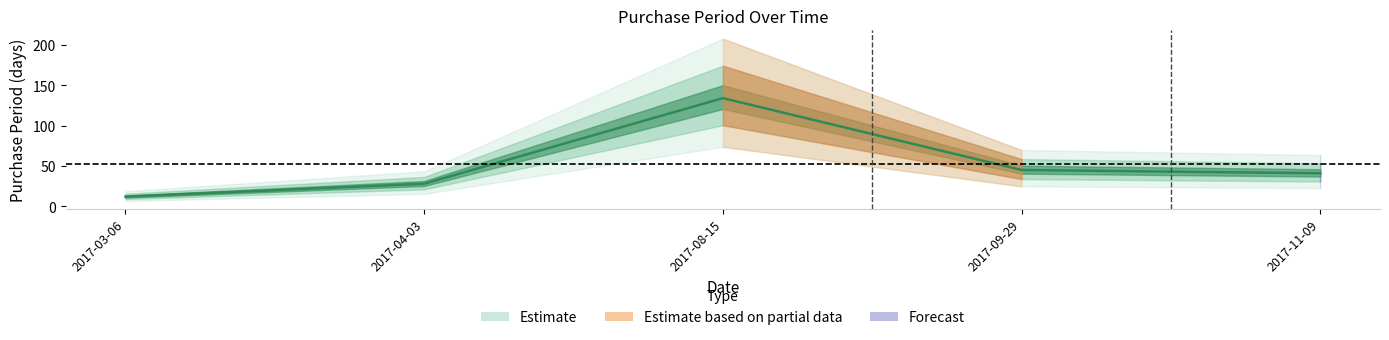

The value at 2017-08-15 is 134. True or false?

True